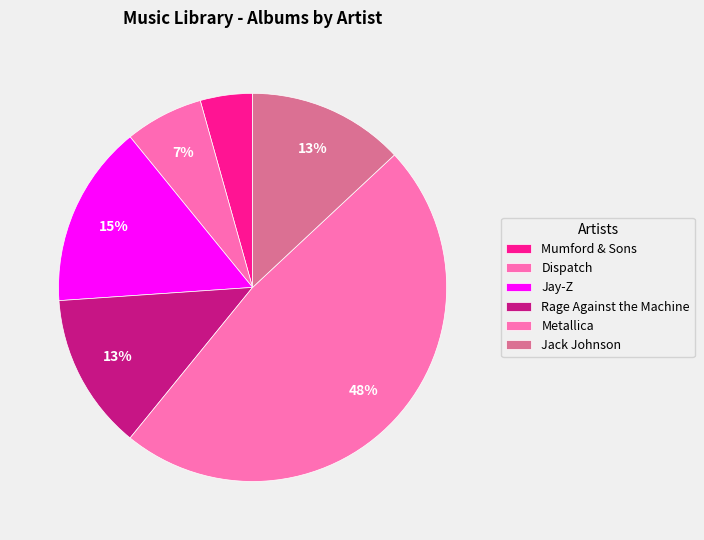

Is Rage Against the Machine the majority of the pie?

No